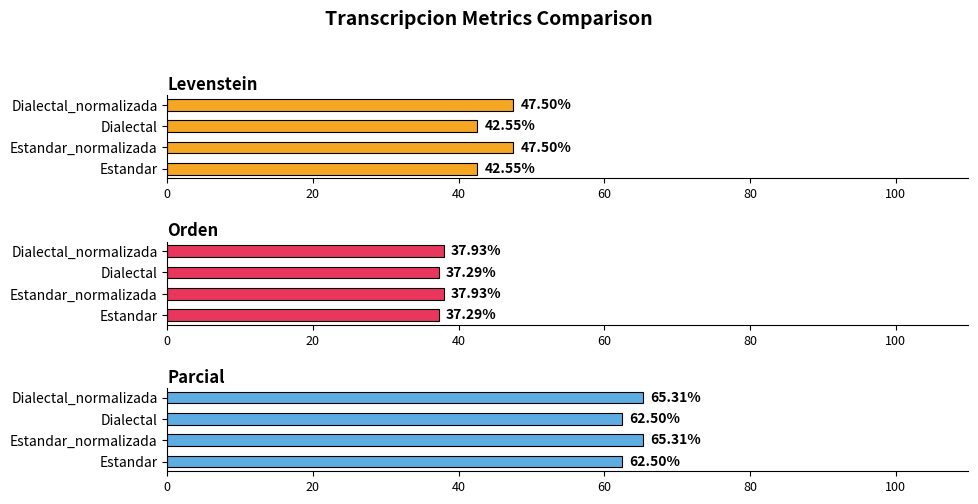

What is the spread (max minus min) of values at Estandar?

25.2